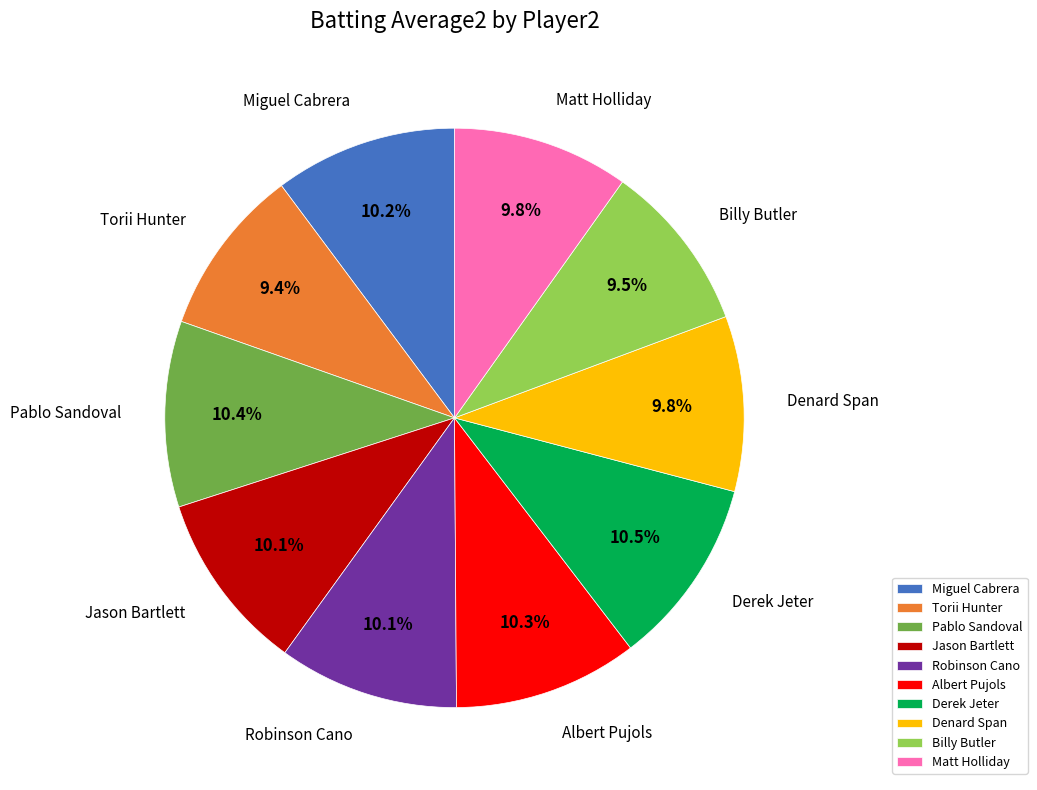

To the nearest percent, what is the combined percentage of Miguel Cabrera and Torii Hunter?

20%